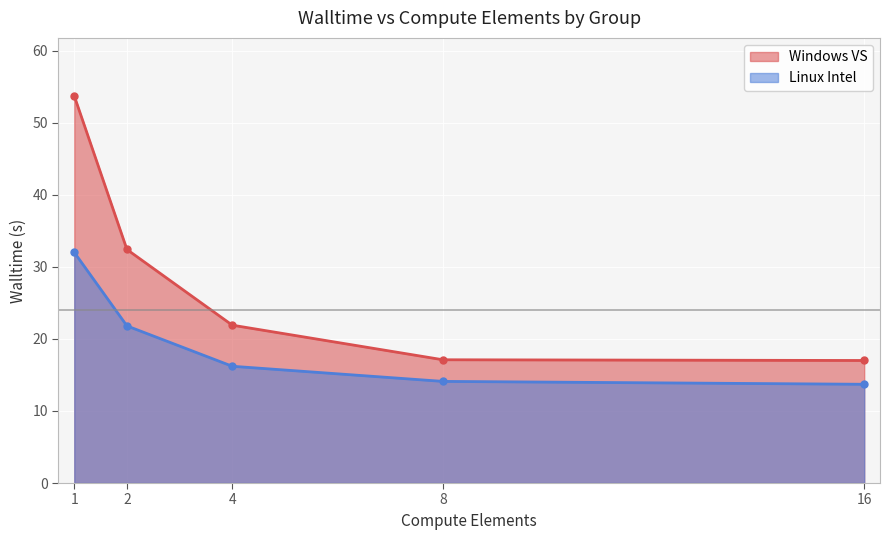

At how many categories does at least one series exceed 40?

1